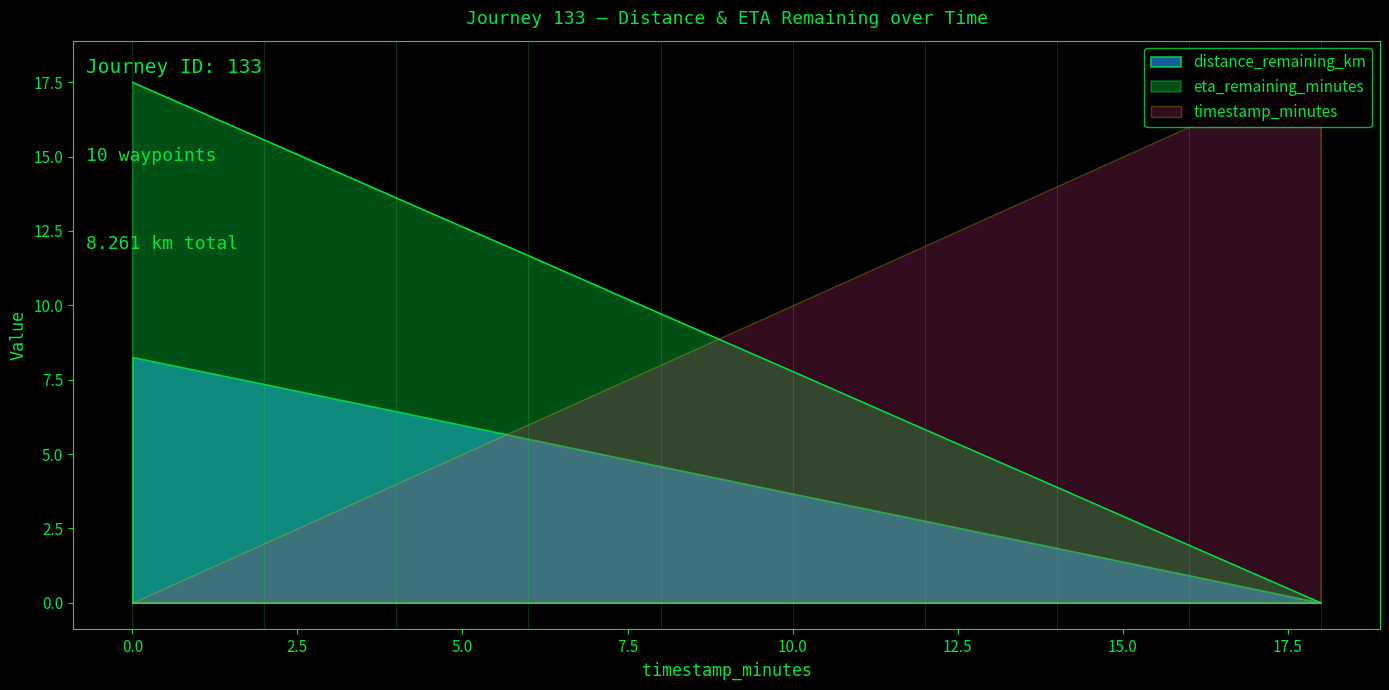

What is the difference between the highest and lowest values at 8.0?

5.1